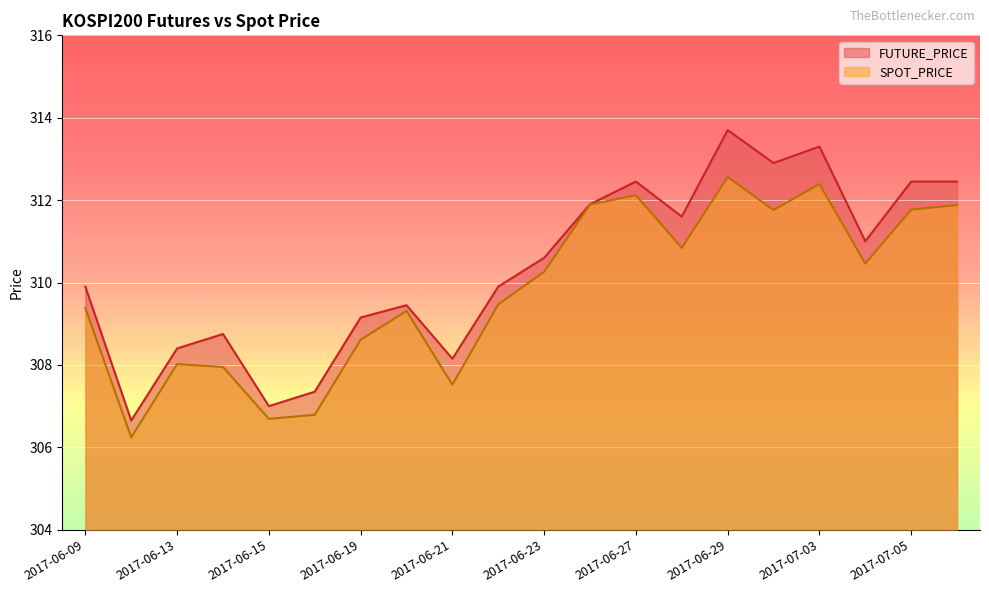

Which category has the lowest value in the FUTURE_PRICE series?

2017-06-12